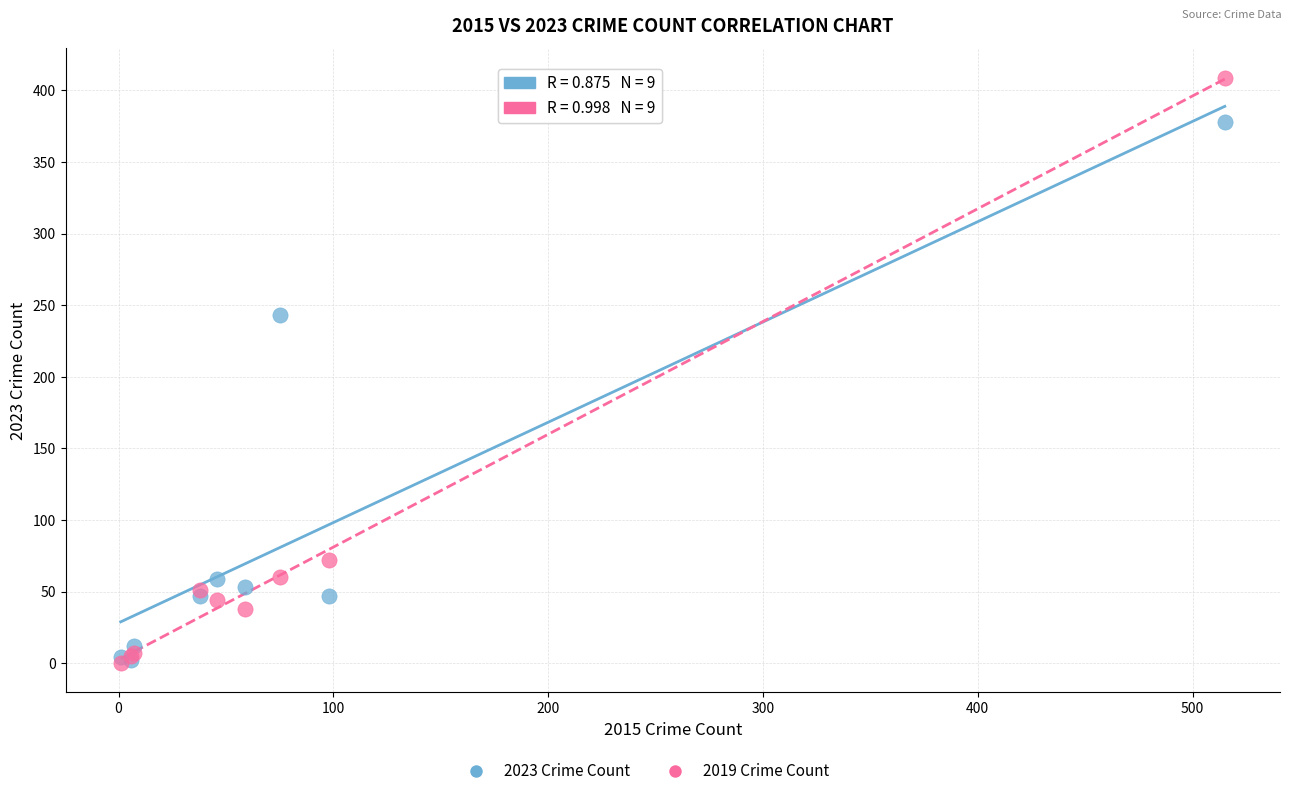

In the 2019 Crime Count series, what Y value is closest to 204?

72